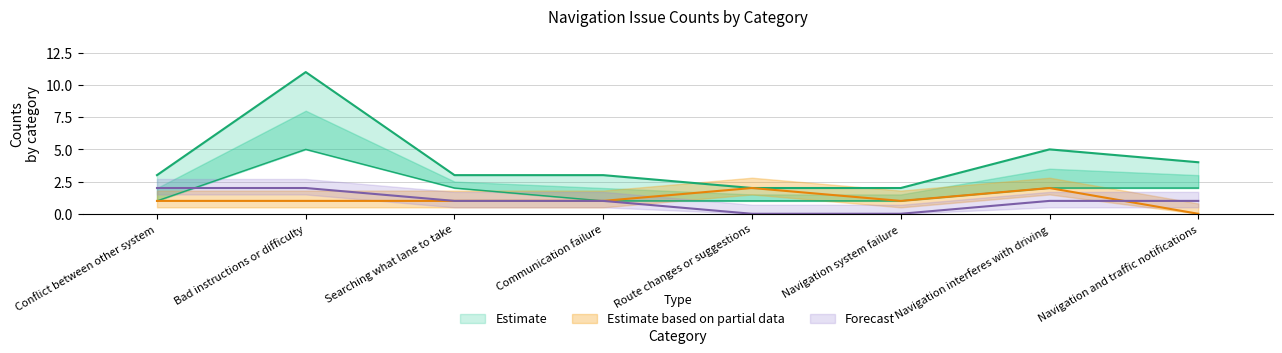

What is the highest value of the counts3 series?

2